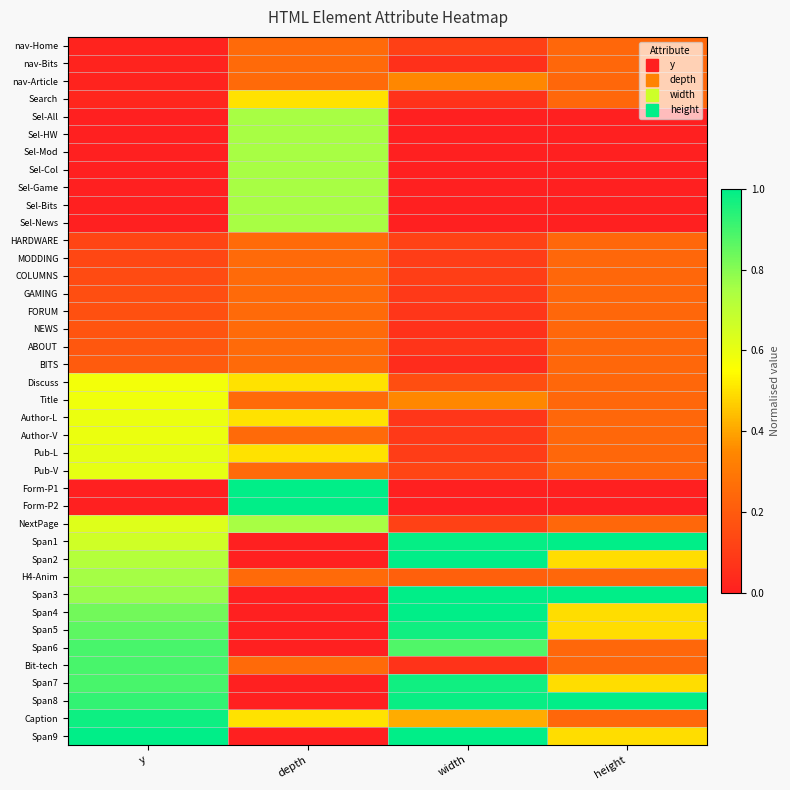

Reading left to right, transcribe all the data shown in this chart.

nav-Home: y=0.0	depth=0.2	width=0.1	height=0.2
nav-Bits: y=0.0	depth=0.2	width=0.1	height=0.2
nav-Article: y=0.0	depth=0.2	width=0.3	height=0.2
Search: y=0.0	depth=0.5	width=0.1	height=0.2
Sel-All: y=0.0	depth=0.8	width=0.0	height=0.0
Sel-HW: y=0.0	depth=0.8	width=0.0	height=0.0
Sel-Mod: y=0.0	depth=0.8	width=0.0	height=0.0
Sel-Col: y=0.0	depth=0.8	width=0.0	height=0.0
Sel-Game: y=0.0	depth=0.8	width=0.0	height=0.0
Sel-Bits: y=0.0	depth=0.8	width=0.0	height=0.0
Sel-News: y=0.0	depth=0.8	width=0.0	height=0.0
HARDWARE: y=0.1	depth=0.2	width=0.1	height=0.2
MODDING: y=0.1	depth=0.2	width=0.1	height=0.2
COLUMNS: y=0.1	depth=0.2	width=0.1	height=0.2
GAMING: y=0.2	depth=0.2	width=0.1	height=0.2
FORUM: y=0.2	depth=0.2	width=0.1	height=0.2
NEWS: y=0.2	depth=0.2	width=0.1	height=0.2
ABOUT: y=0.2	depth=0.2	width=0.1	height=0.2
BITS: y=0.2	depth=0.2	width=0.0	height=0.2
Discuss: y=0.6	depth=0.5	width=0.2	height=0.2
Title: y=0.6	depth=0.2	width=0.3	height=0.2
Author-L: y=0.6	depth=0.5	width=0.1	height=0.2
Author-V: y=0.6	depth=0.2	width=0.1	height=0.2
Pub-L: y=0.6	depth=0.5	width=0.1	height=0.2
Pub-V: y=0.6	depth=0.2	width=0.1	height=0.2
Form-P1: y=0.0	depth=1.0	width=0.0	height=0.0
Form-P2: y=0.0	depth=1.0	width=0.0	height=0.0
NextPage: y=0.6	depth=0.8	width=0.1	height=0.2
Span1: y=0.7	depth=0.0	width=1.0	height=1.0
Span2: y=0.7	depth=0.0	width=1.0	height=0.5
H4-Anim: y=0.8	depth=0.2	width=0.2	height=0.2
Span3: y=0.8	depth=0.0	width=1.0	height=1.0
Span4: y=0.8	depth=0.0	width=1.0	height=0.5
Span5: y=0.9	depth=0.0	width=1.0	height=0.5
Span6: y=0.9	depth=0.0	width=0.9	height=0.2
Bit-tech: y=0.9	depth=0.2	width=0.1	height=0.2
Span7: y=0.9	depth=0.0	width=1.0	height=0.5
Span8: y=0.9	depth=0.0	width=1.0	height=1.0
Caption: y=1.0	depth=0.5	width=0.4	height=0.2
Span9: y=1.0	depth=0.0	width=1.0	height=0.5